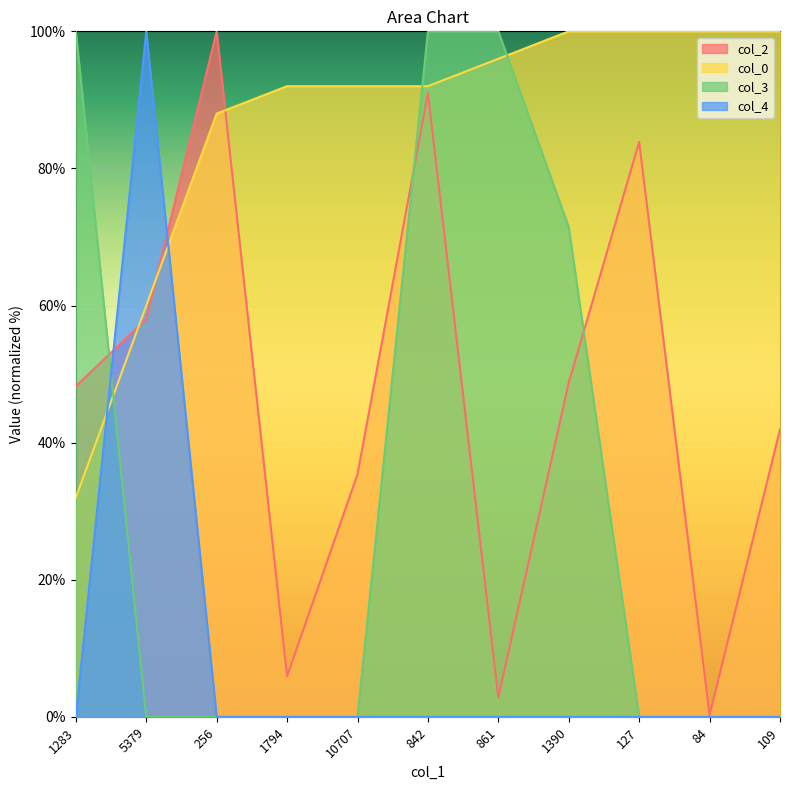

The col_4 series shows 0.0 at 1390. True or false?

True